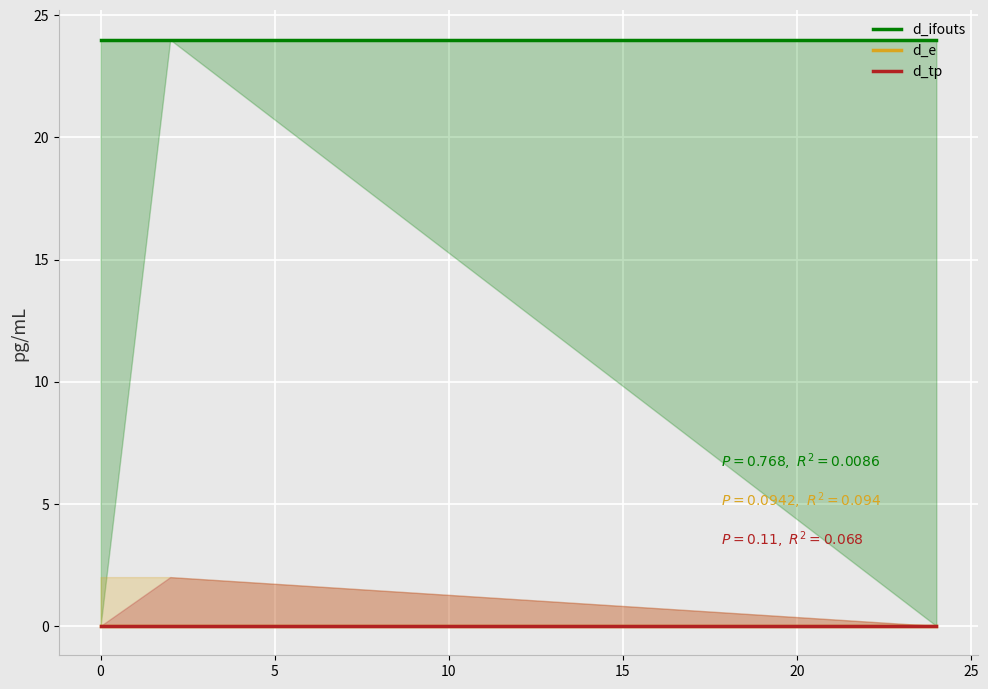

What is the maximum value shown in the chart?

24